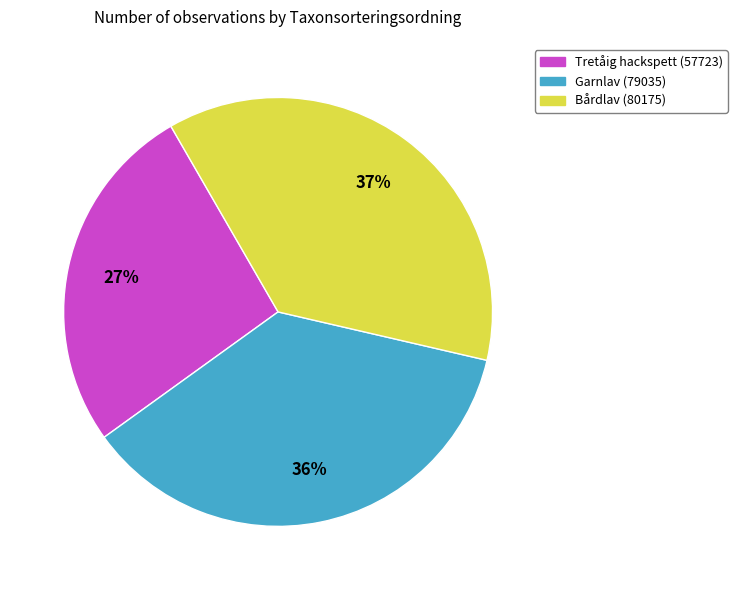

Which slice is the smallest?

Tretåig hackspett (57723)